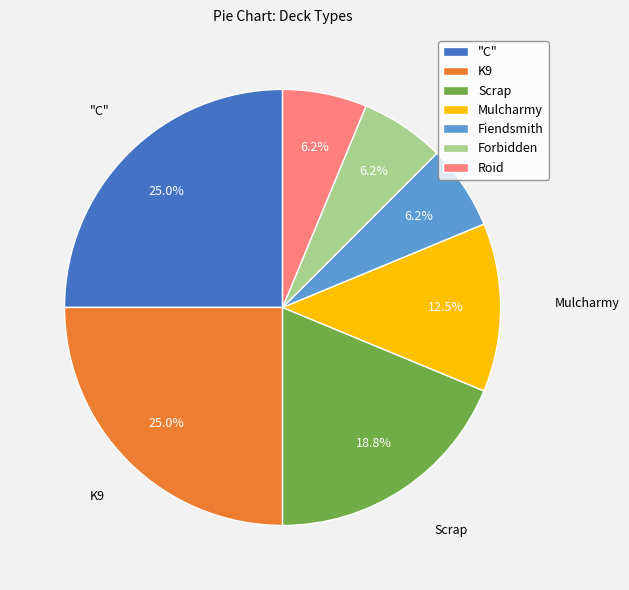

What is the ratio of the value at K9 to the value at Roid?

4.0